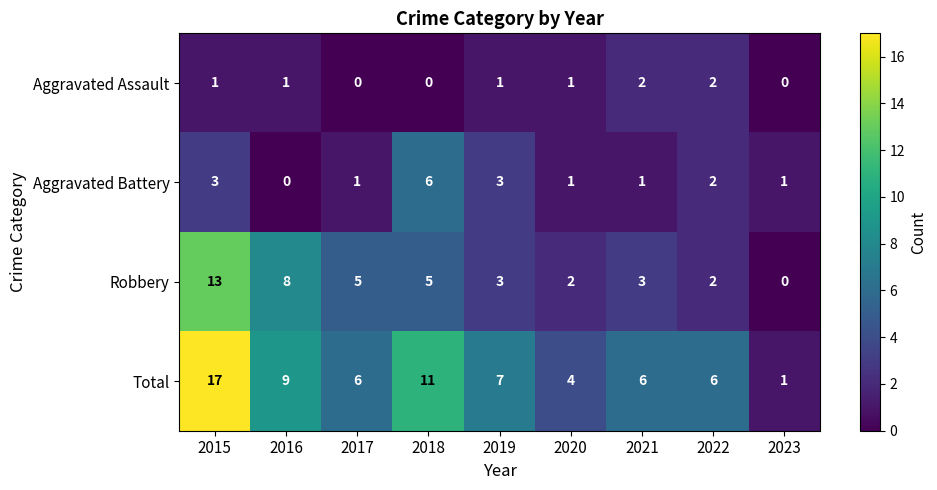

What is the difference between the second highest and minimum values in the Robbery series?

8